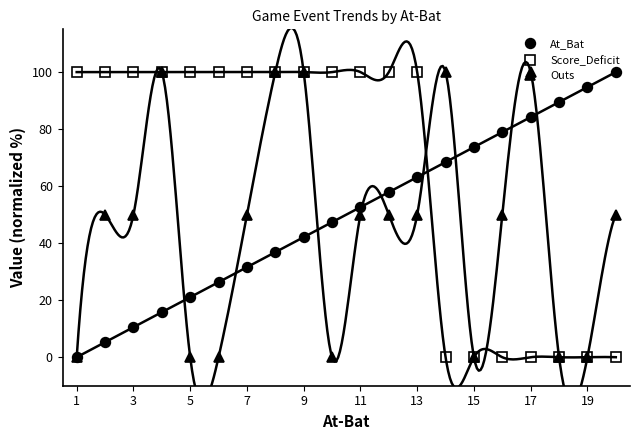

Reading right to left, extract all data points from this chart.

At_Bat: 100.0	94.7	89.5	84.2	78.9	73.7	68.4	63.2	57.9	52.6	47.4	42.1	36.8	31.6	26.3	21.1	15.8	10.5	5.3	0.0
Score_Deficit: 0.0	0.0	0.0	0.0	0.0	0.0	0.0	100.0	100.0	100.0	100.0	100.0	100.0	100.0	100.0	100.0	100.0	100.0	100.0	100.0
Outs: 50.0	0.0	0.0	100.0	50.0	0.0	100.0	50.0	50.0	50.0	0.0	100.0	100.0	50.0	0.0	0.0	100.0	50.0	50.0	0.0